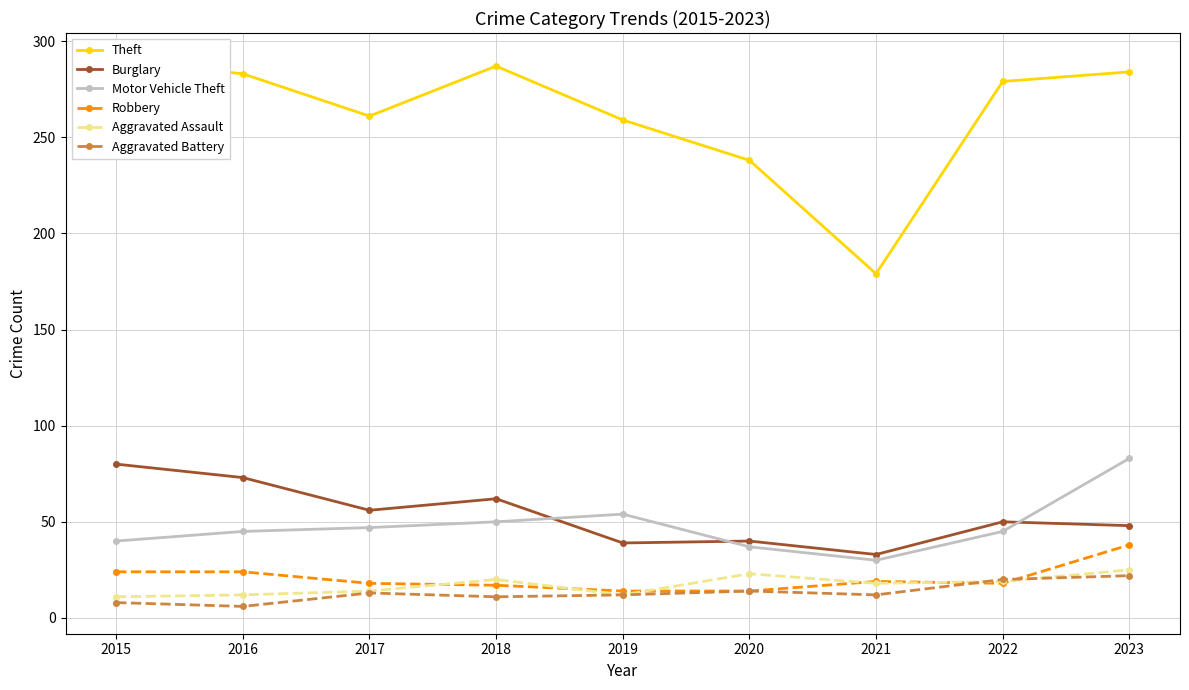

Is the value of Theft at 2020 greater than the value of Robbery at 2022?

Yes